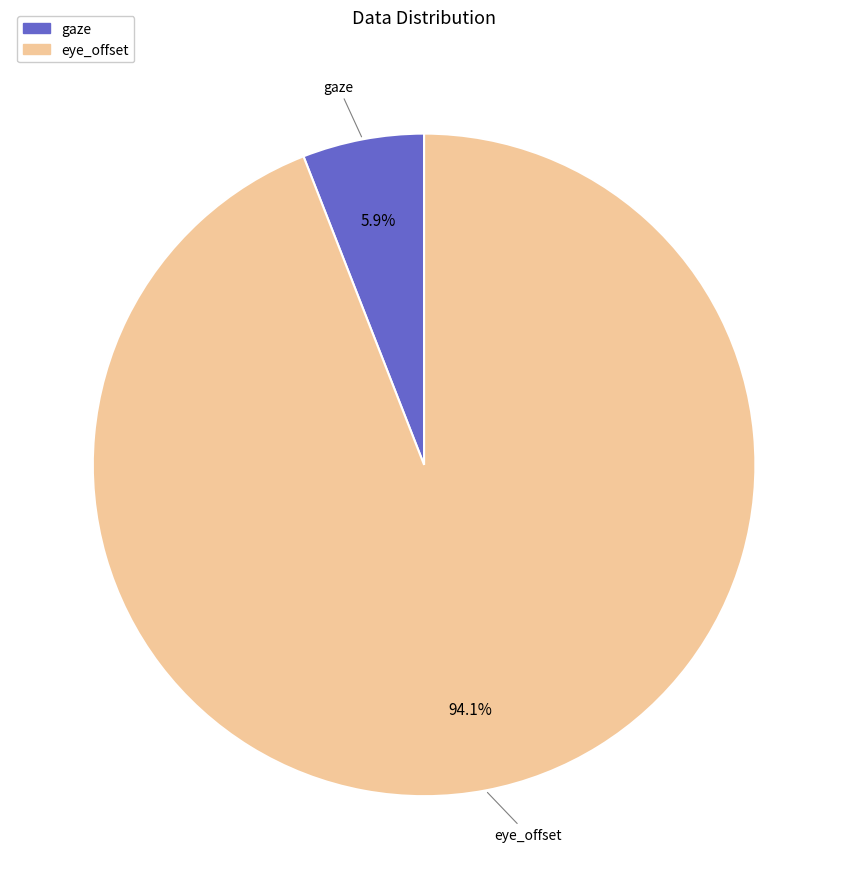

To the nearest percent, what is the difference between the largest and smallest slice percentages?

88%